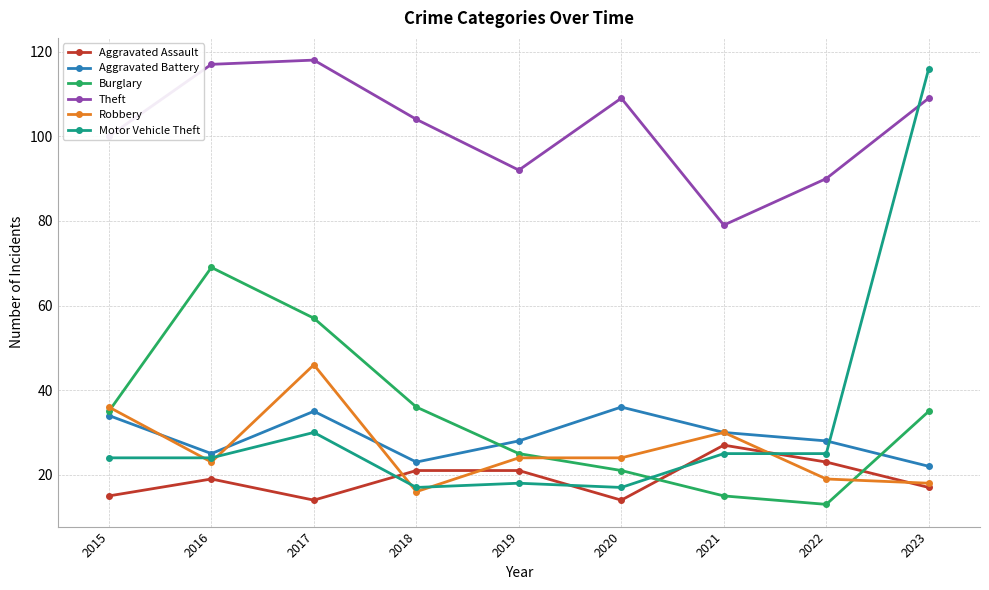

True or false: Aggravated Battery has more than 1 interior local peaks.

True